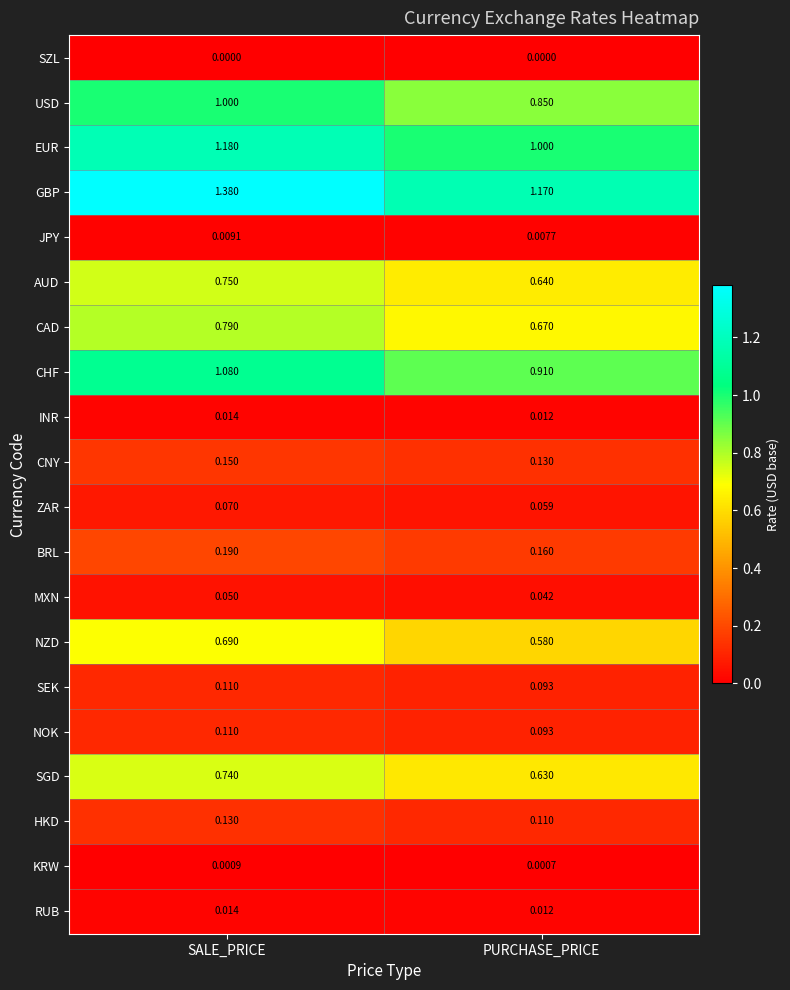

Is the value of NOK at SALE_PRICE greater than the value of ZAR at PURCHASE_PRICE?

Yes